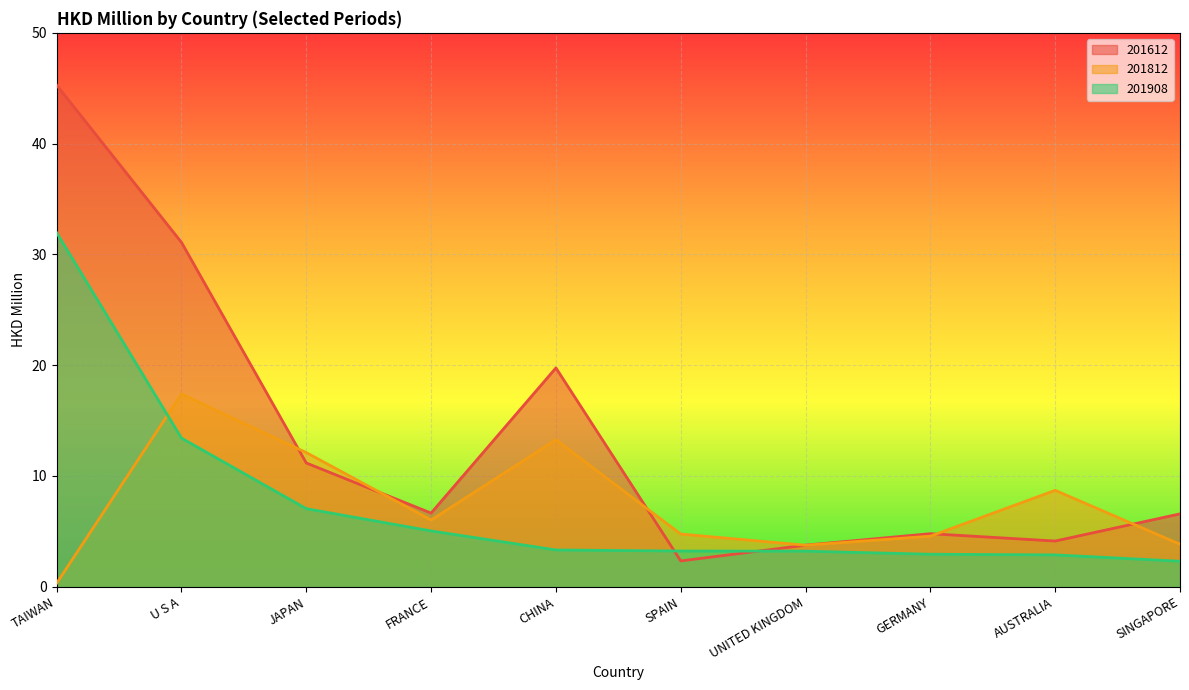

List the series in order of their peak value, highest first.

201612, 201908, 201812